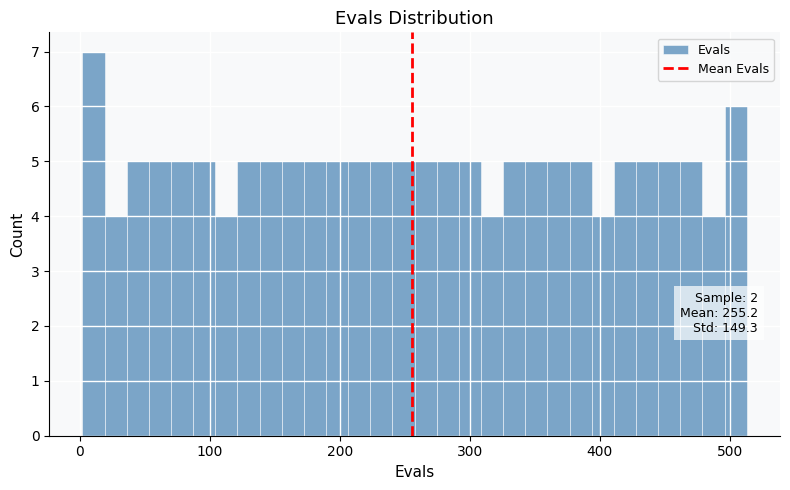

Around what value on the x-axis is the tallest bar? Give the approximate position of its centre, as read against the axis.

10